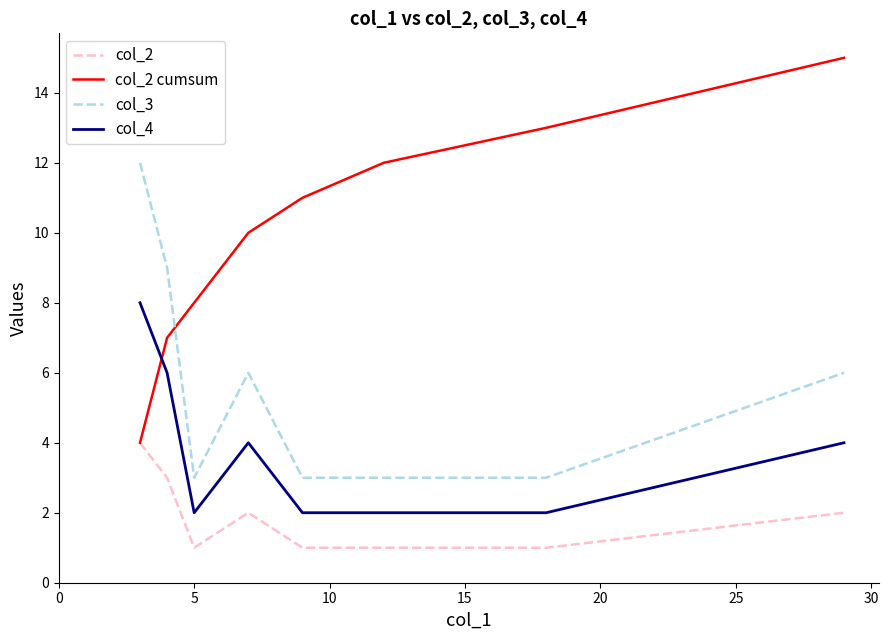

How many lines are shown in the chart?

4